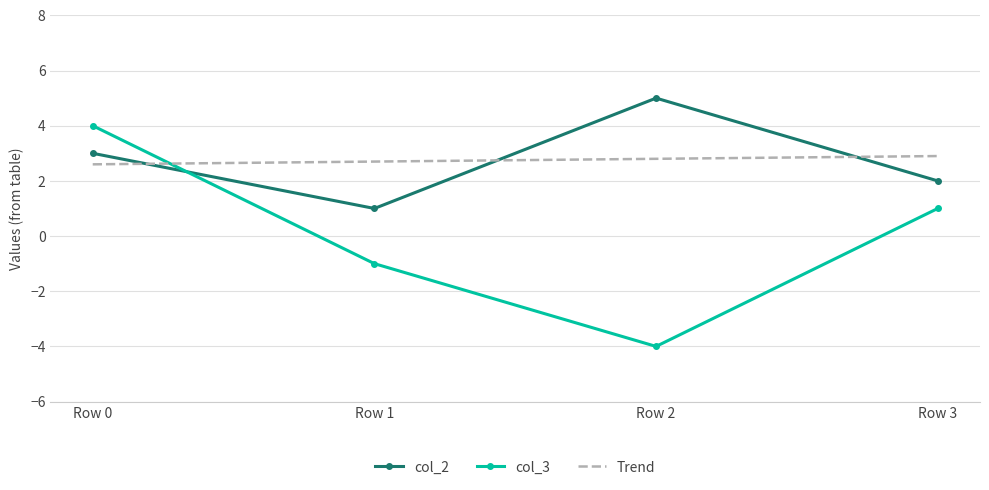

At which category does col_3 reach its first local valley?

Row 2